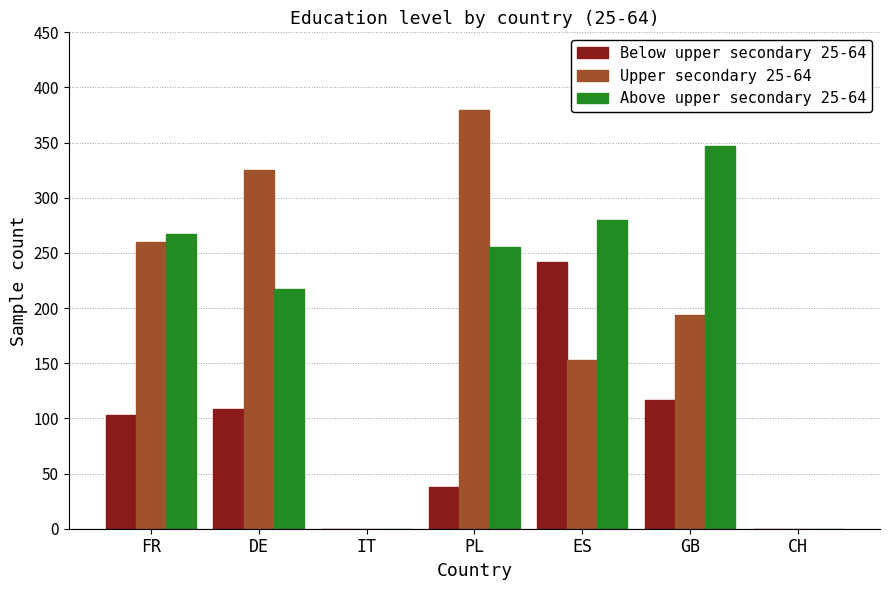

The value of Above upper secondary 25-64 at CH is -231.7. True or false?

False